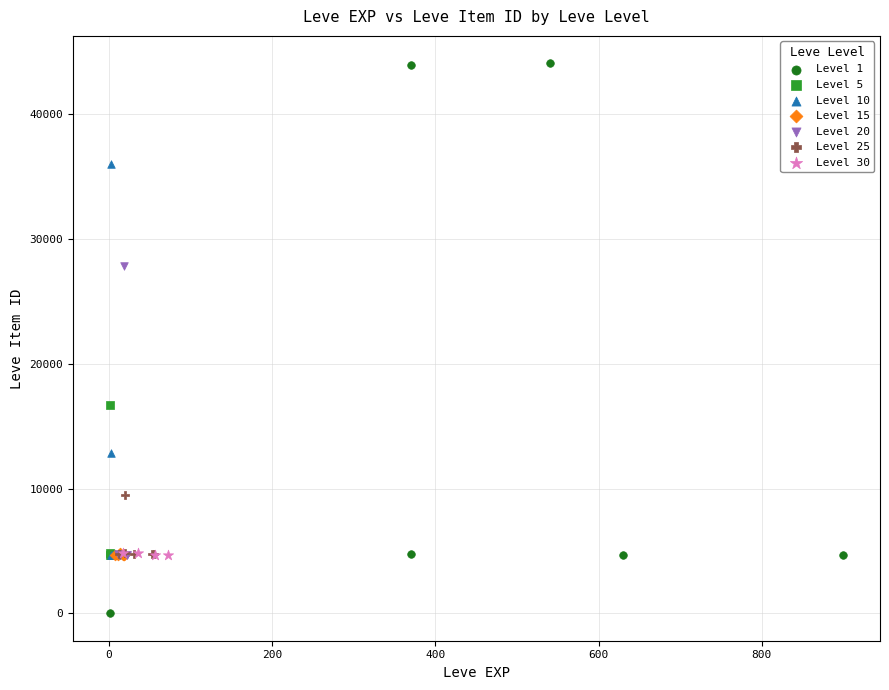

Which series contains the highest Y value?

Level 1